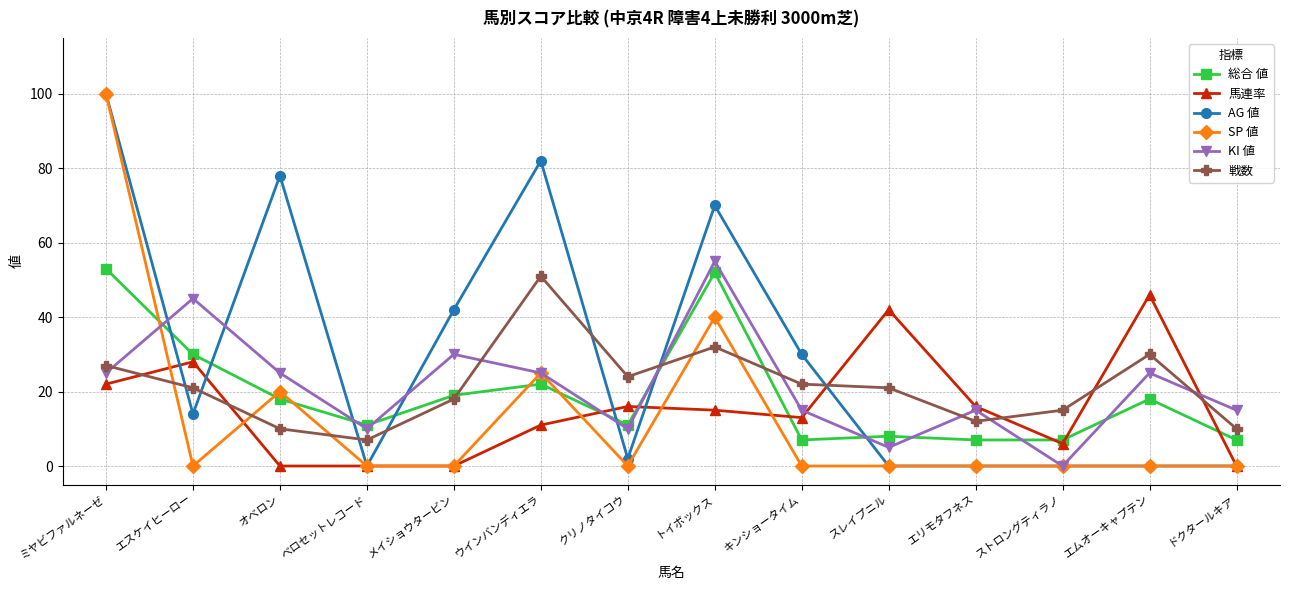

At which label does KI 値 reach its minimum?

ストロングティラノ